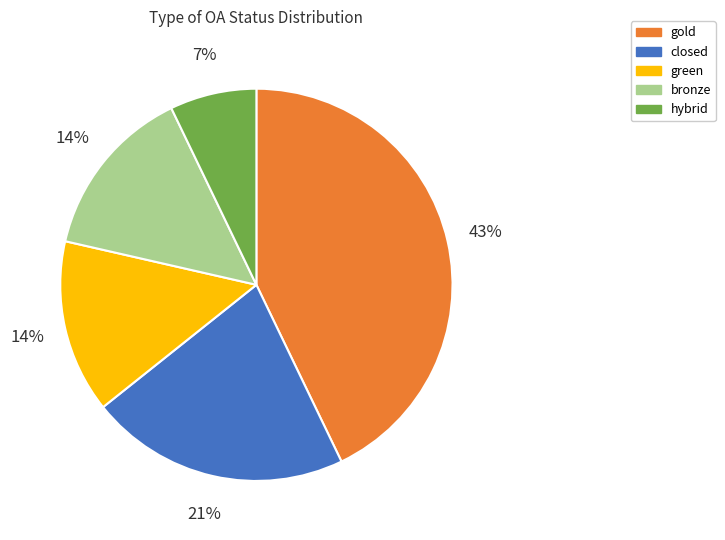

To the nearest percent, what percentage of the pie is gold?

43%